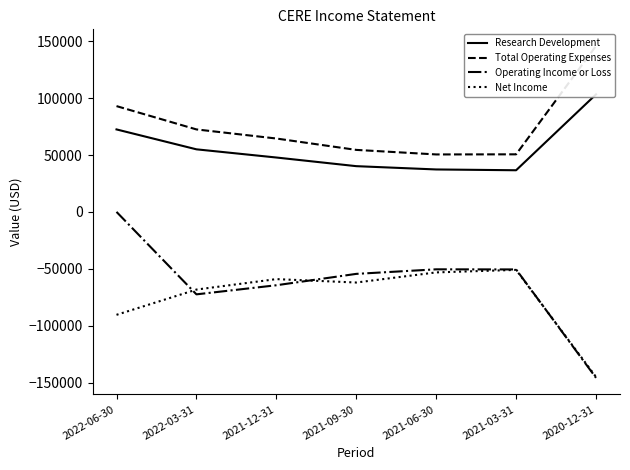

Does the chart have visible grid lines?

No